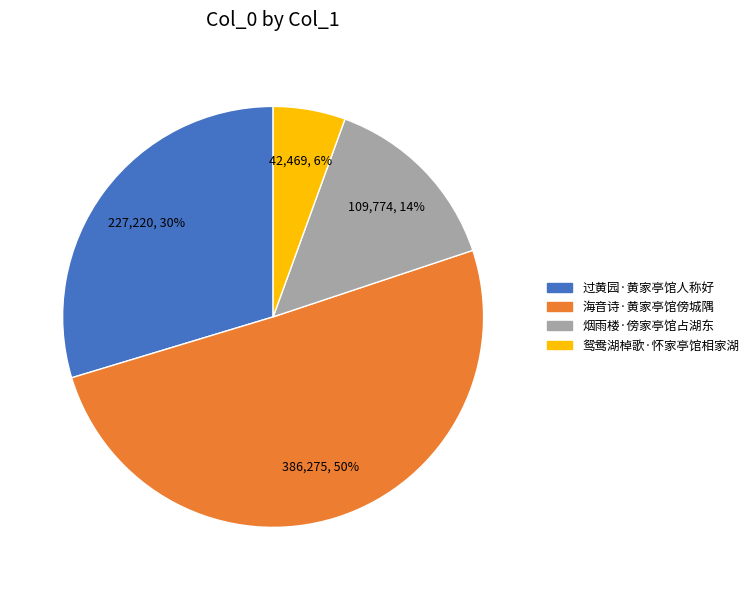

What is the majority slice?

海音诗·黄家亭馆傍城隅